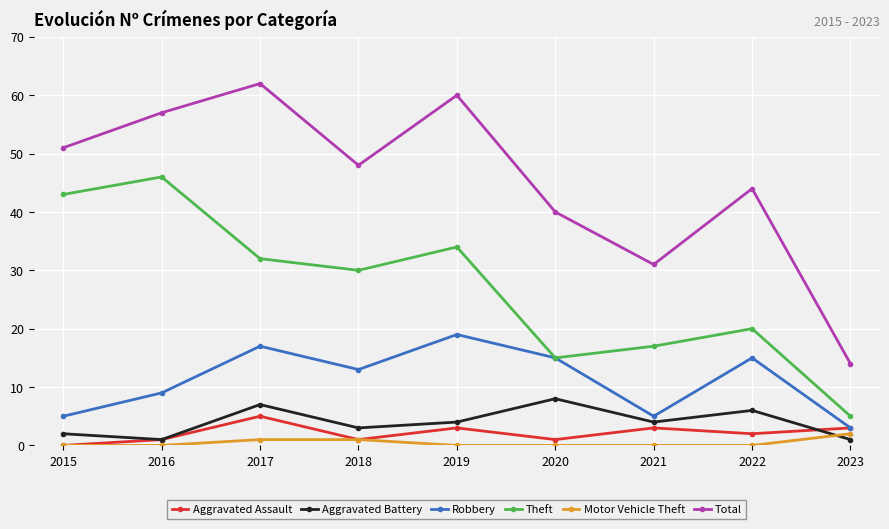

At which label does Aggravated Assault reach its peak?

2017